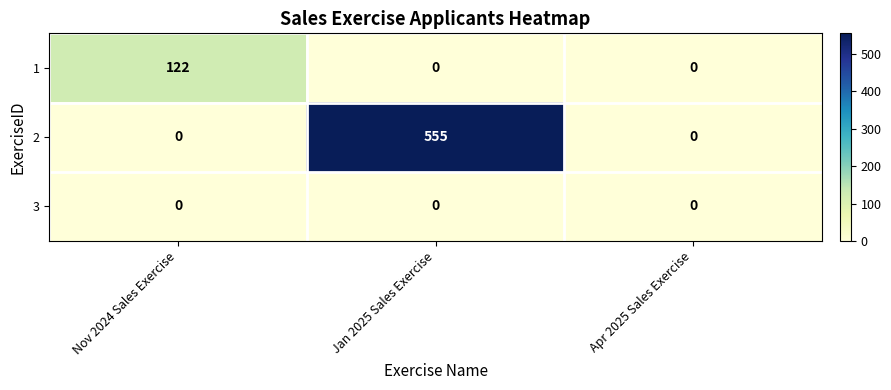

Rank the series by their maximum value, from lowest to highest.

3, 1, 2